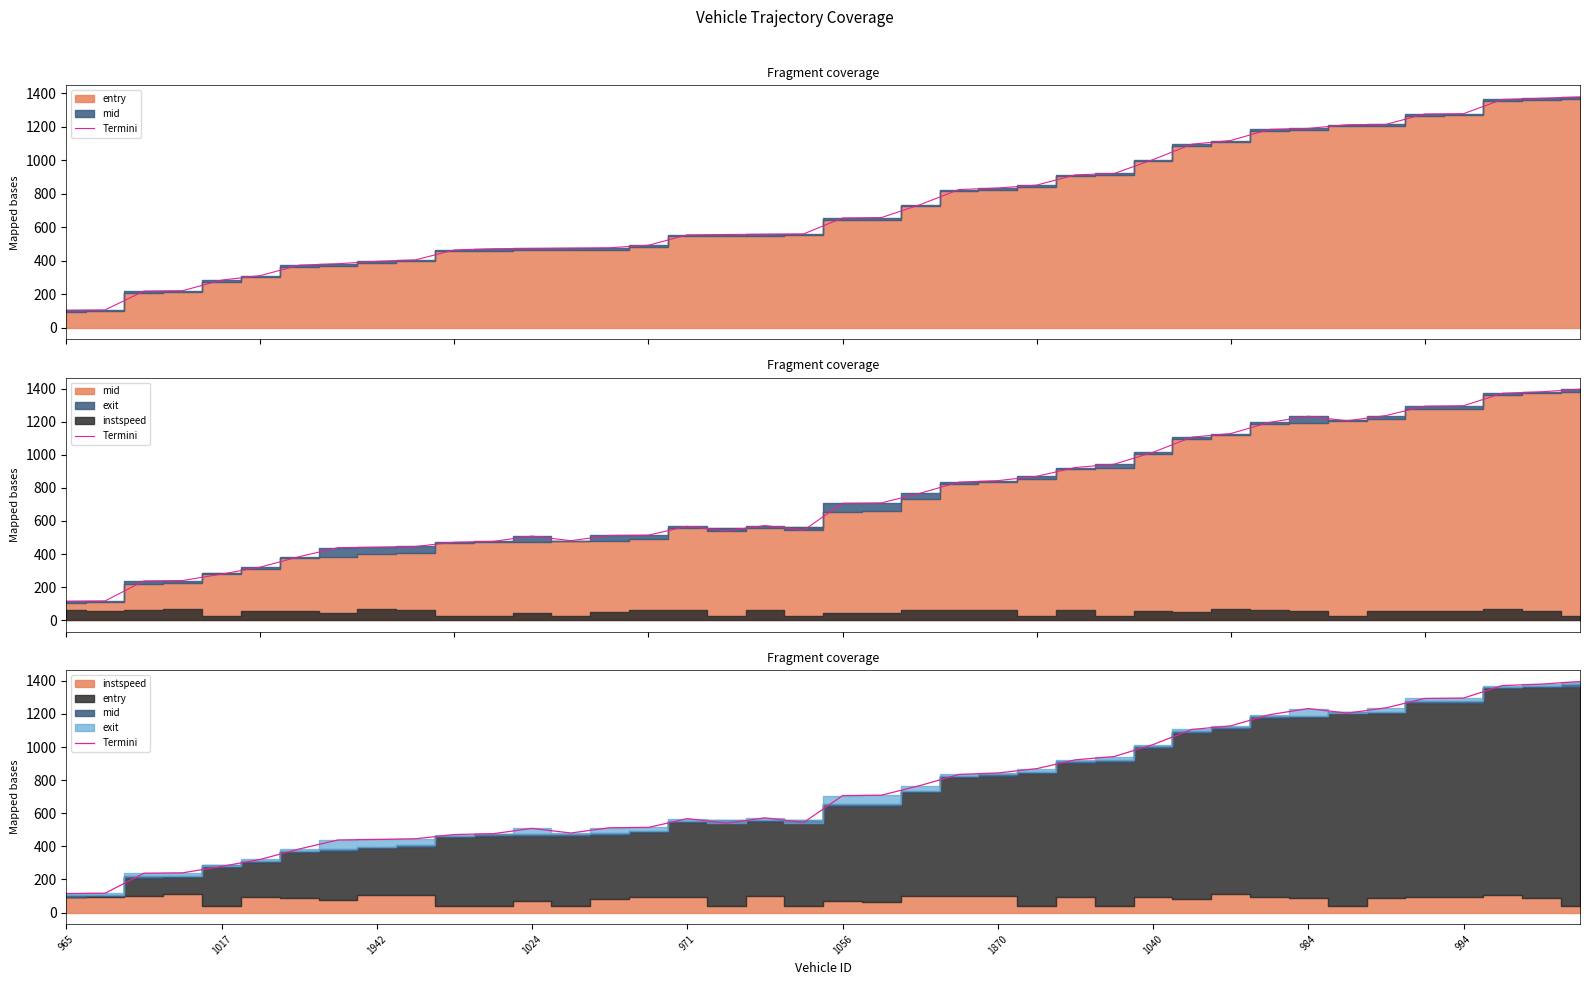

What is the average value?

741.4